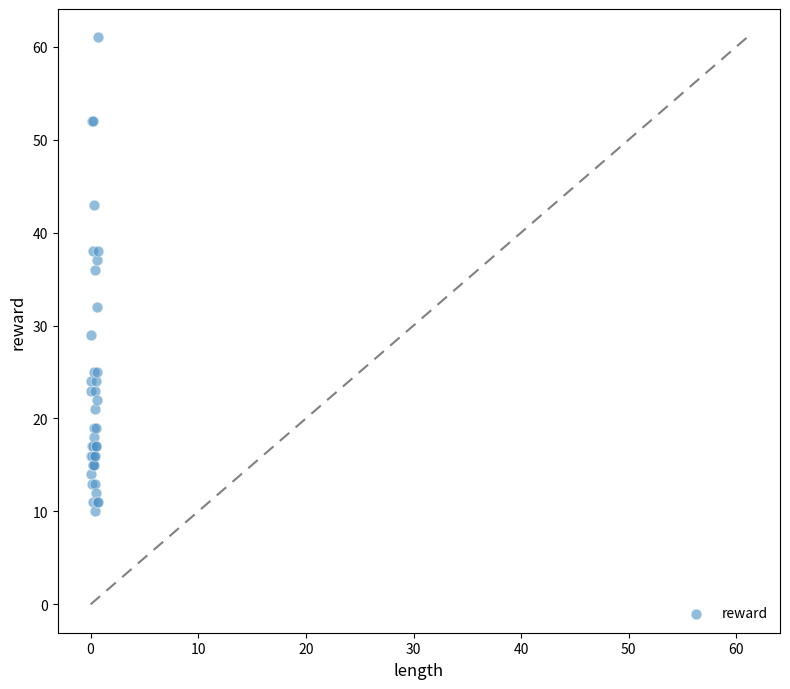

What Y value in the scatter plot is closest to 35?

36